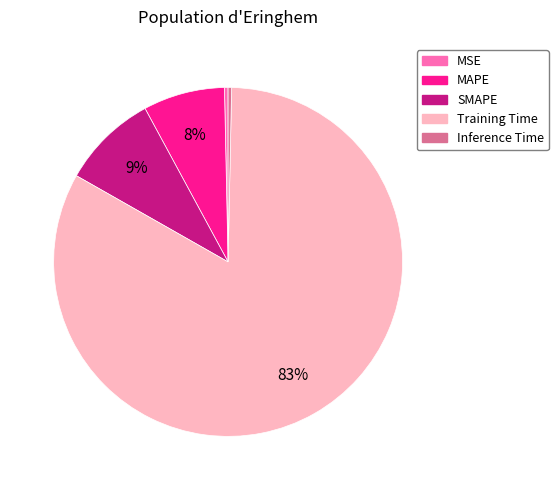

Do MAPE and Inference Time together represent more than half of the pie?

No